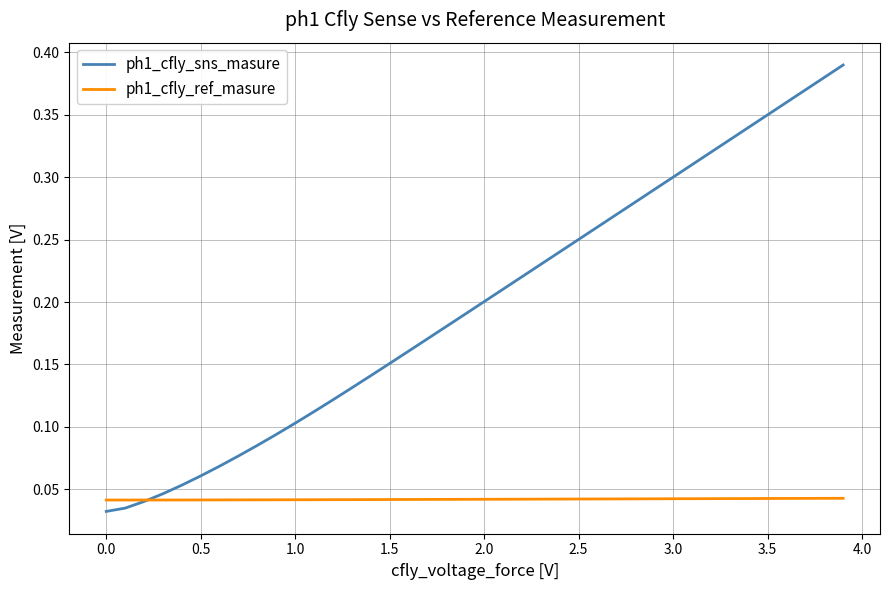

Does the chart display data point markers on the line(s)?

No